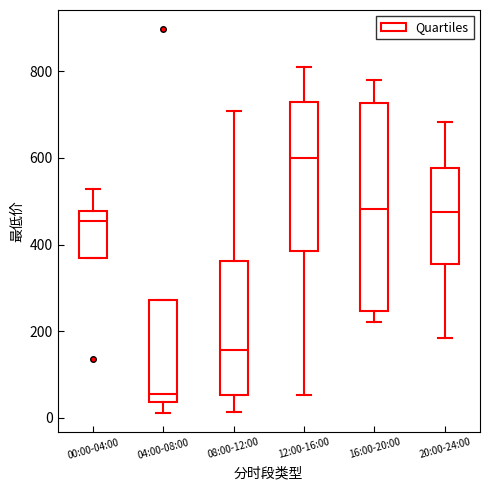

Where does the median line of the box for 20:00-24:00 sit on the y-axis? The values are not printed on the chart, so give them approximately, as read against the axis.

480